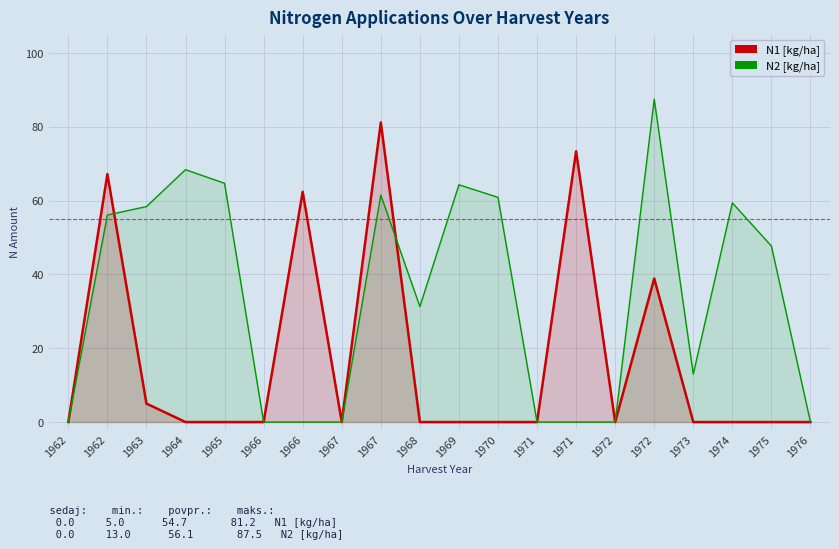

Which category has the highest value across all series?

1972